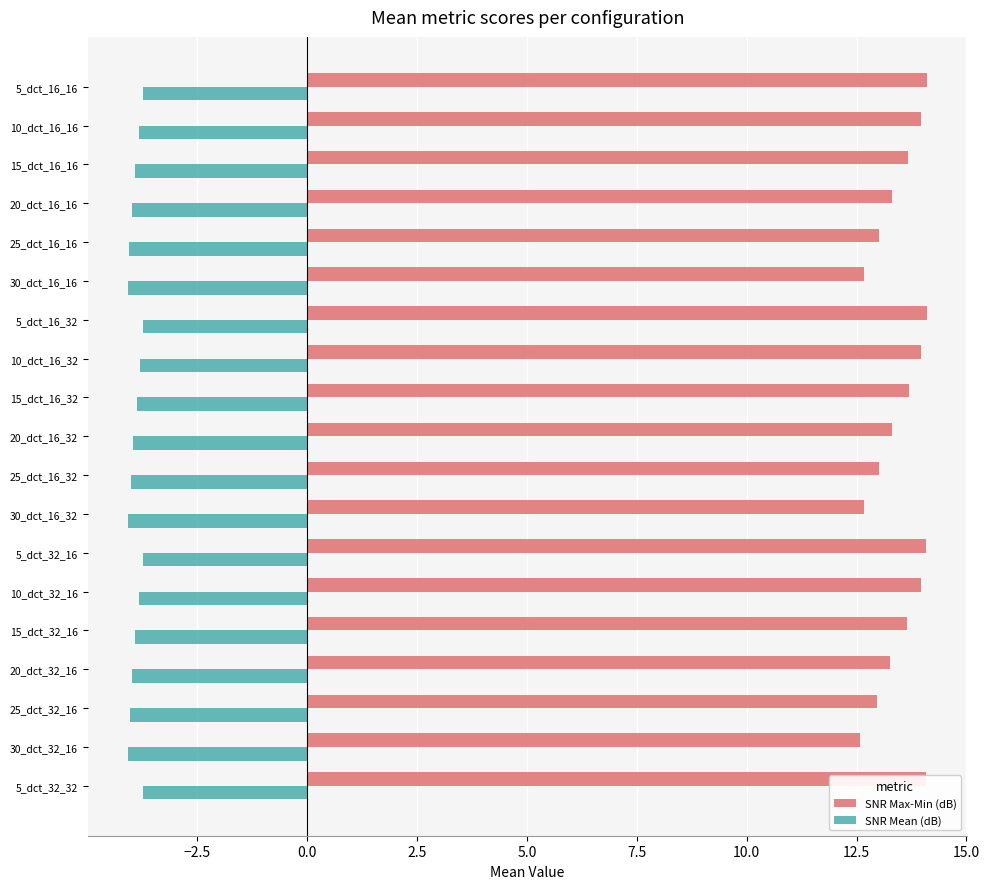

At how many categories does at least one series exceed -2?

19